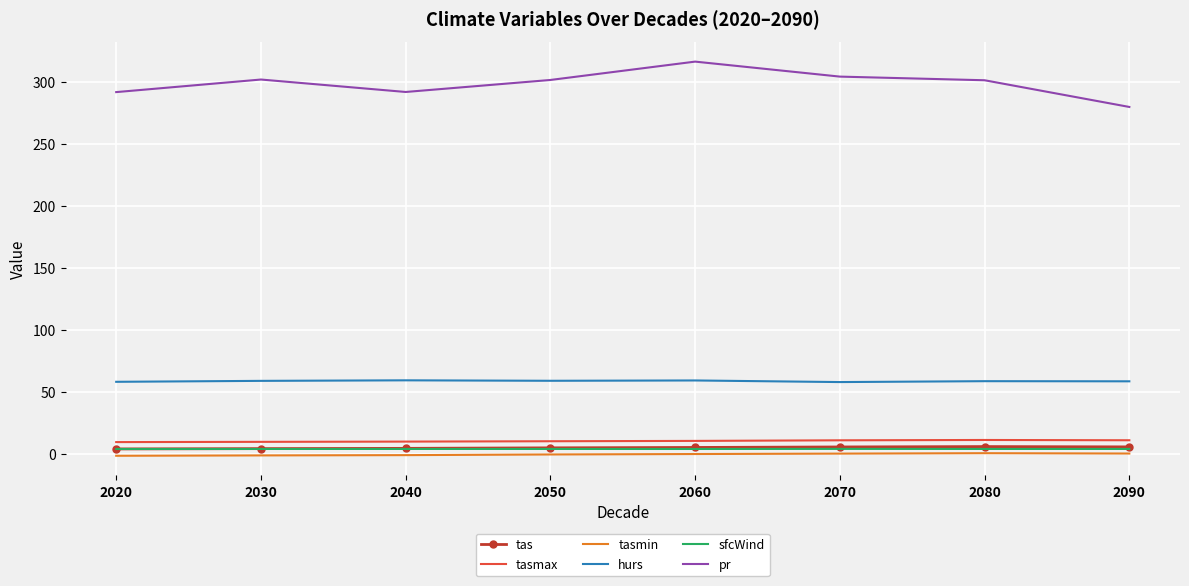

True or false: hurs and pr cross at least once.

False